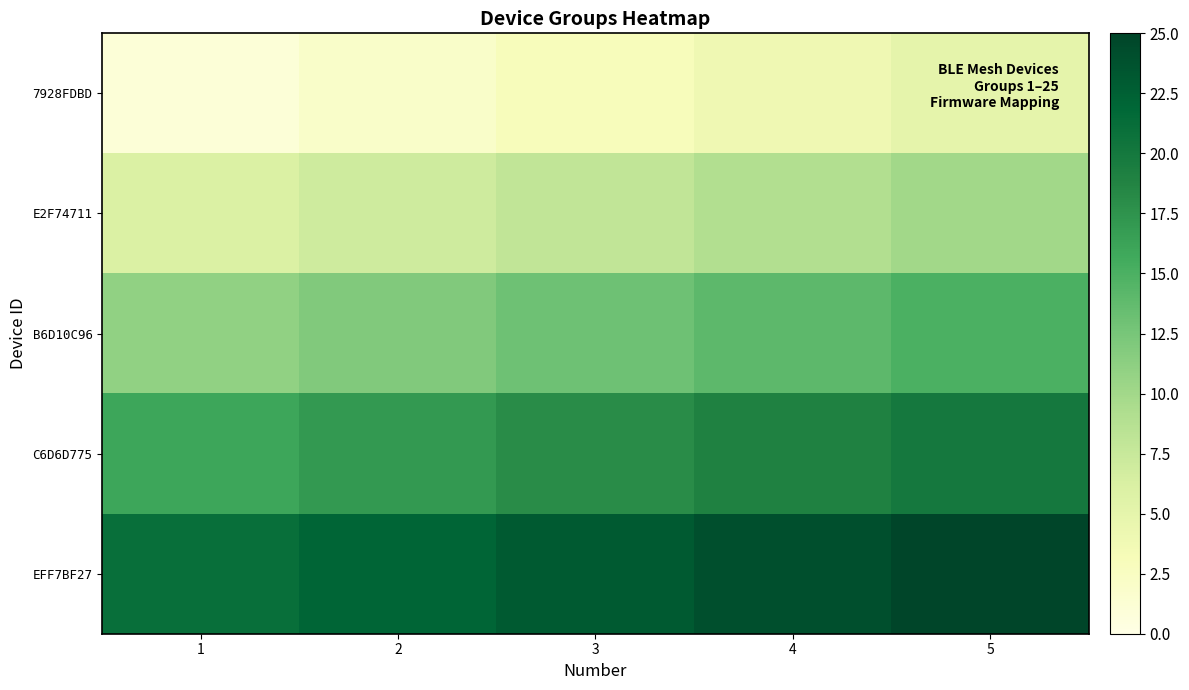

List the series in order of their peak value, highest first.

EFF7BF27, C6D6D775, B6D10C96, E2F74711, 7928FDBD